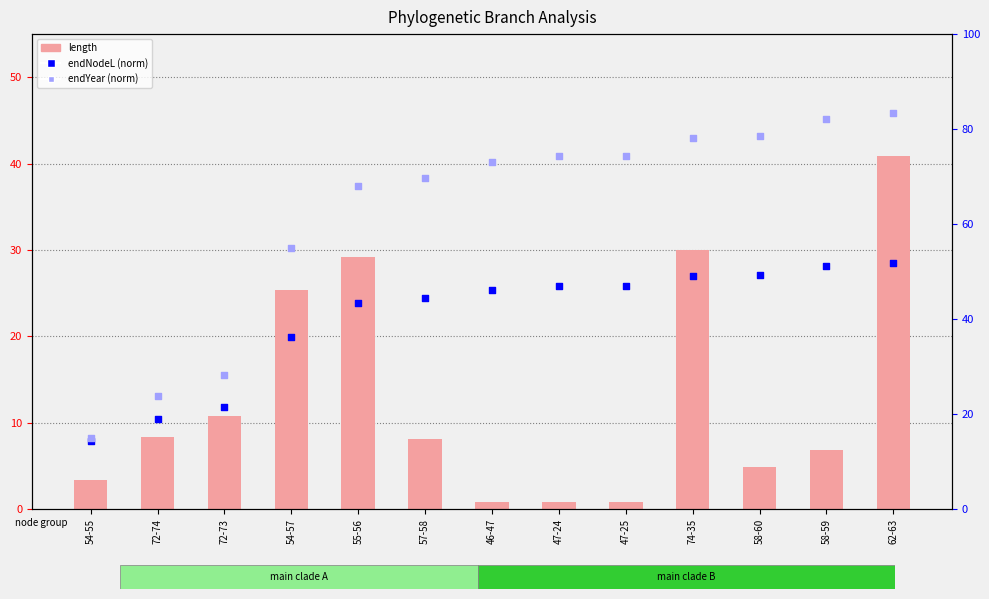

Which series contains the highest Y value?

endYear (normalized)